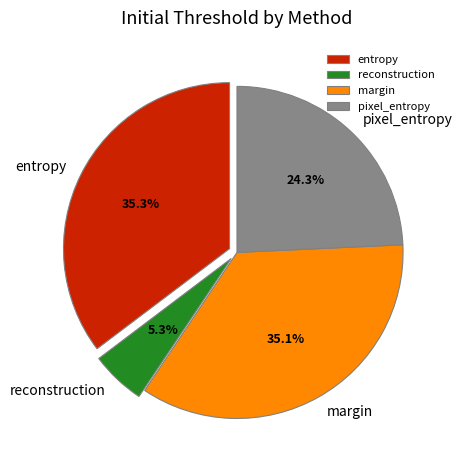

Count the number of slices in the pie.

4